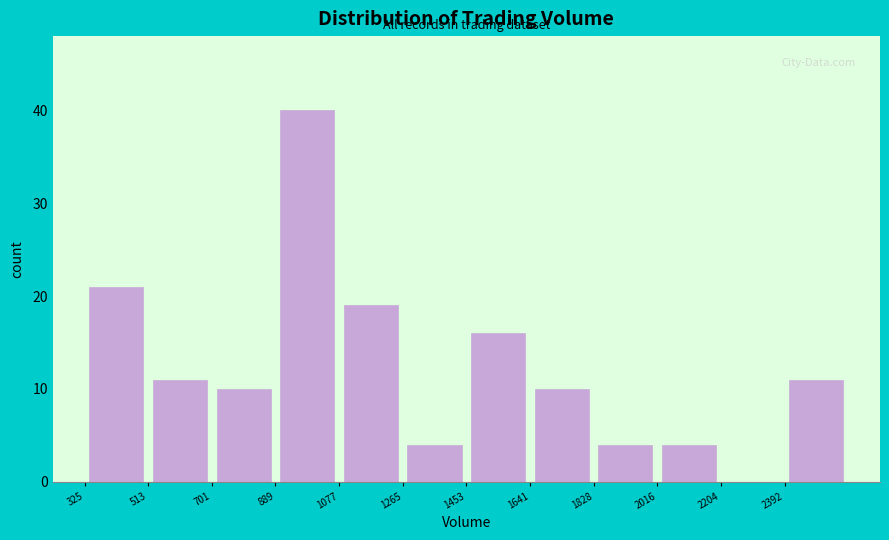

Reading left to right, transcribe this chart: for each bar, give the range it covers on the x-axis and its height. Neither the bar edges nor the heights are printed on the chart, so give them approximately, as read against the axes.

320 to 520: 21
520 to 700: 11
700 to 880: 10
880 to 1080: 40
1080 to 1260: 19
1260 to 1460: 4
1460 to 1640: 16
1640 to 1820: 10
1820 to 2020: 4
2020 to 2200: 4
2200 to 2400: 0
2400 to 2580: 11